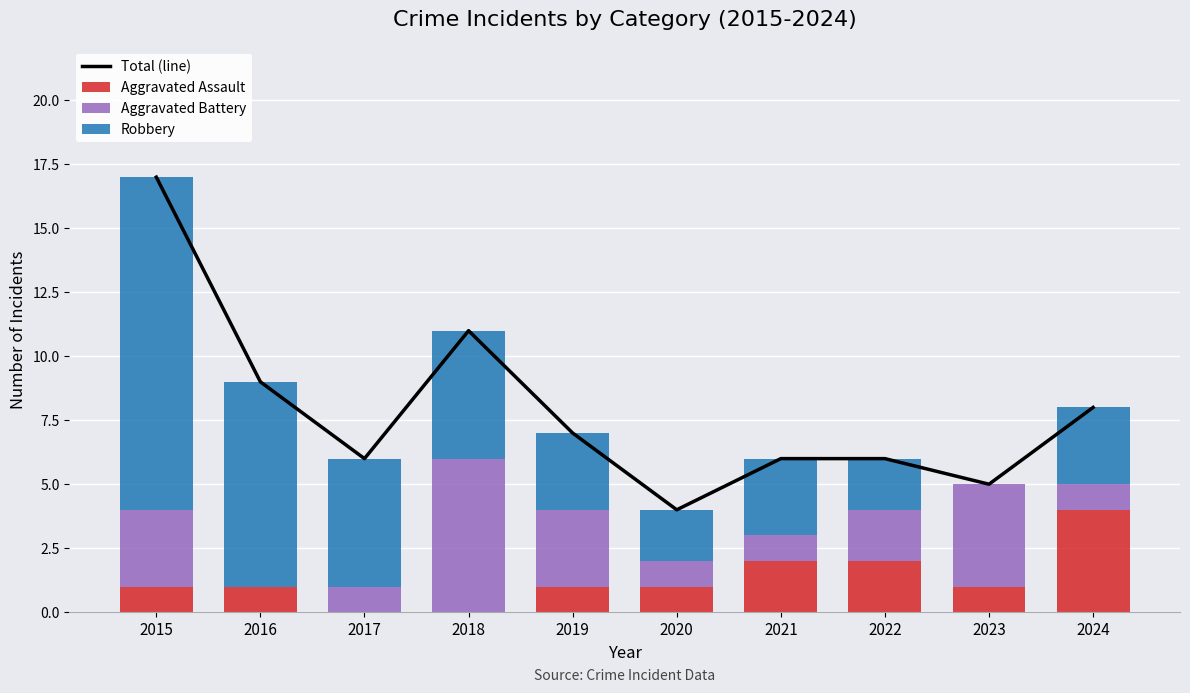

The Aggravated Battery series shows 1 at 2021. True or false?

True